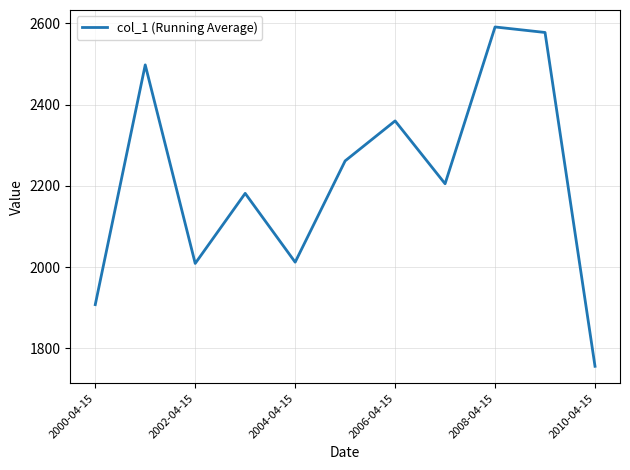

What is the difference between the maximum and minimum values?

835.2